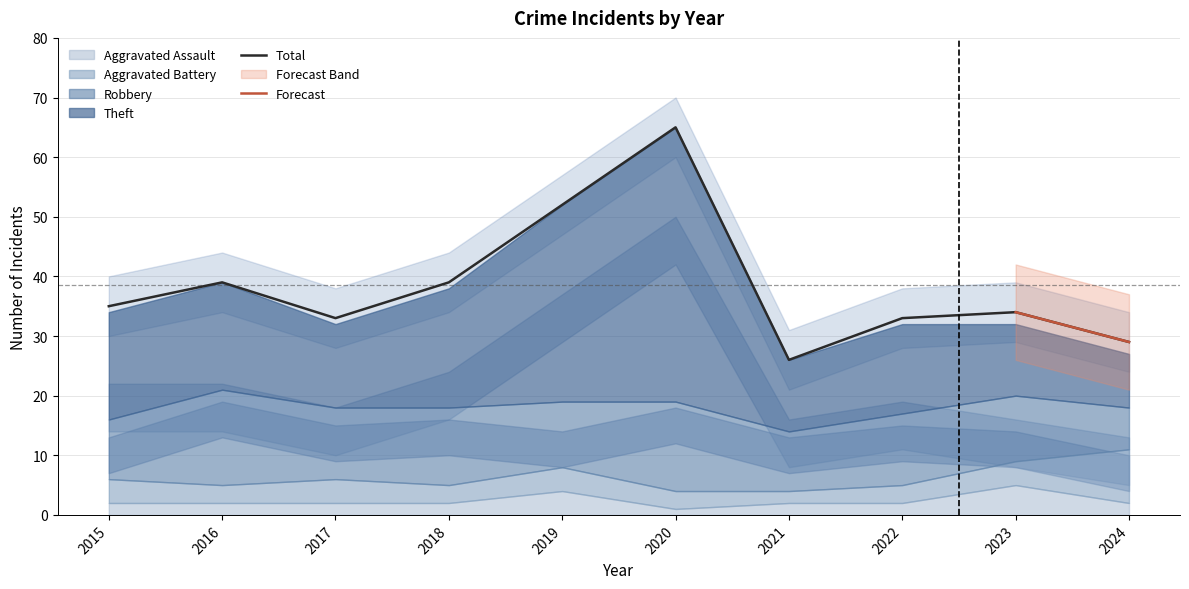

How many data points does each series have?

10